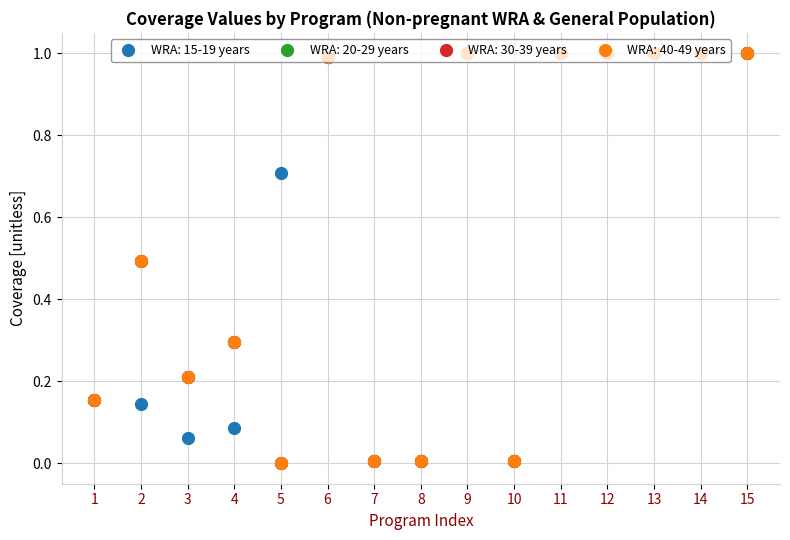

How many lines are shown in the chart?

4